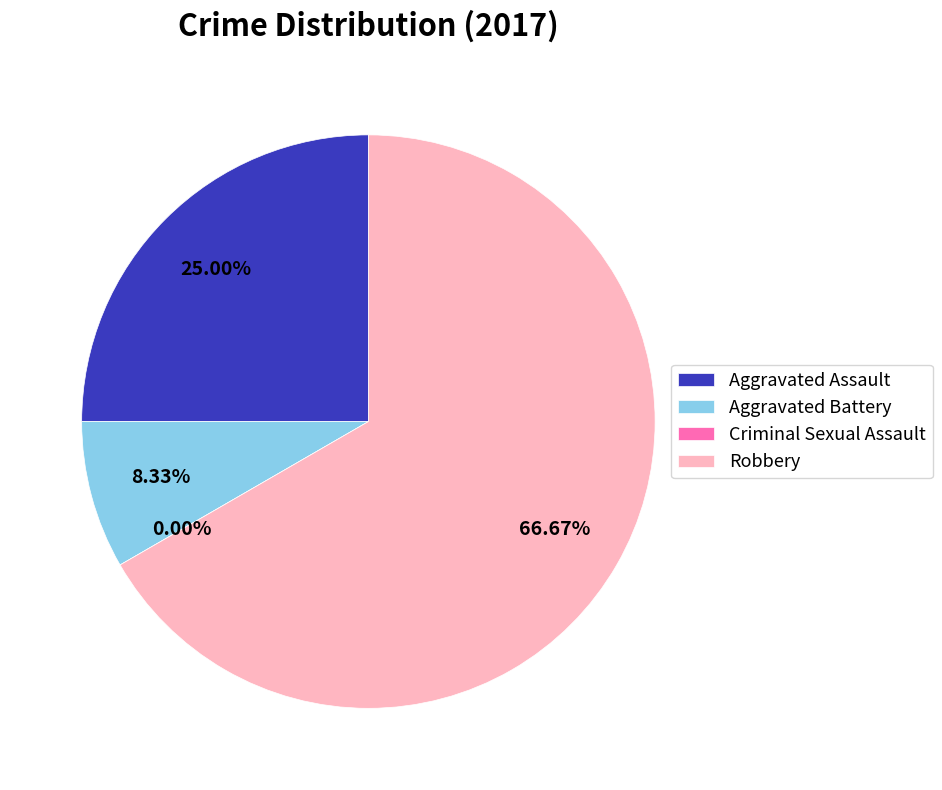

Between Aggravated Assault and Aggravated Battery, which is larger?

Aggravated Assault